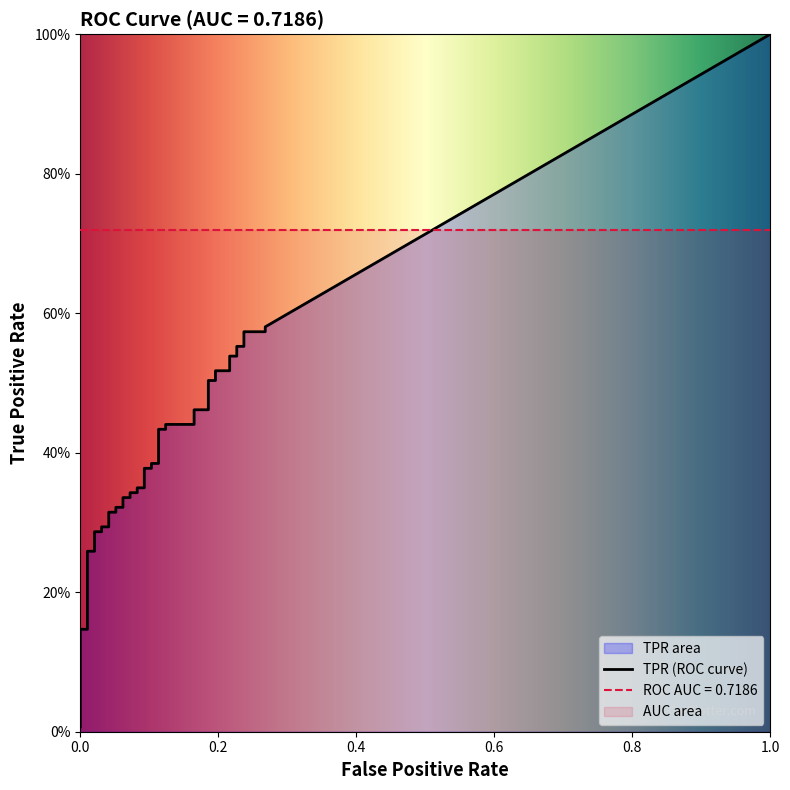

What is the difference between the highest and lowest values at 11?

0.3